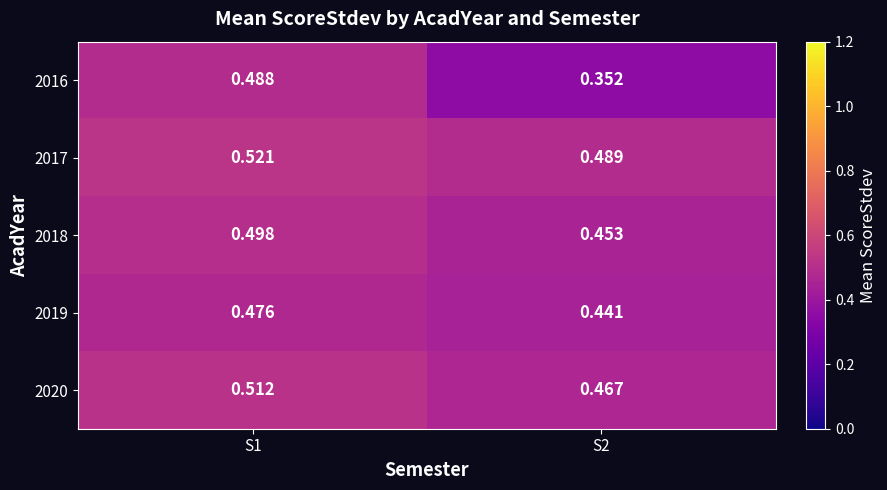

Is the value of 2017 at S1 greater than the value of 2020 at S1?

Yes